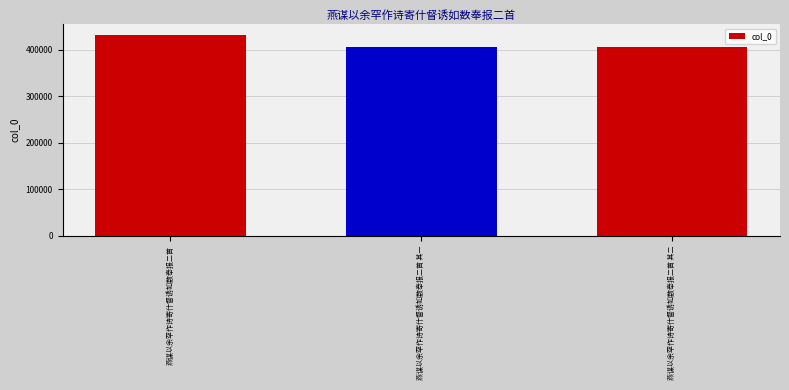

What is the label of the 1st bar from the left?

燕谋以余罕作诗寄什督诱如数奉报二首